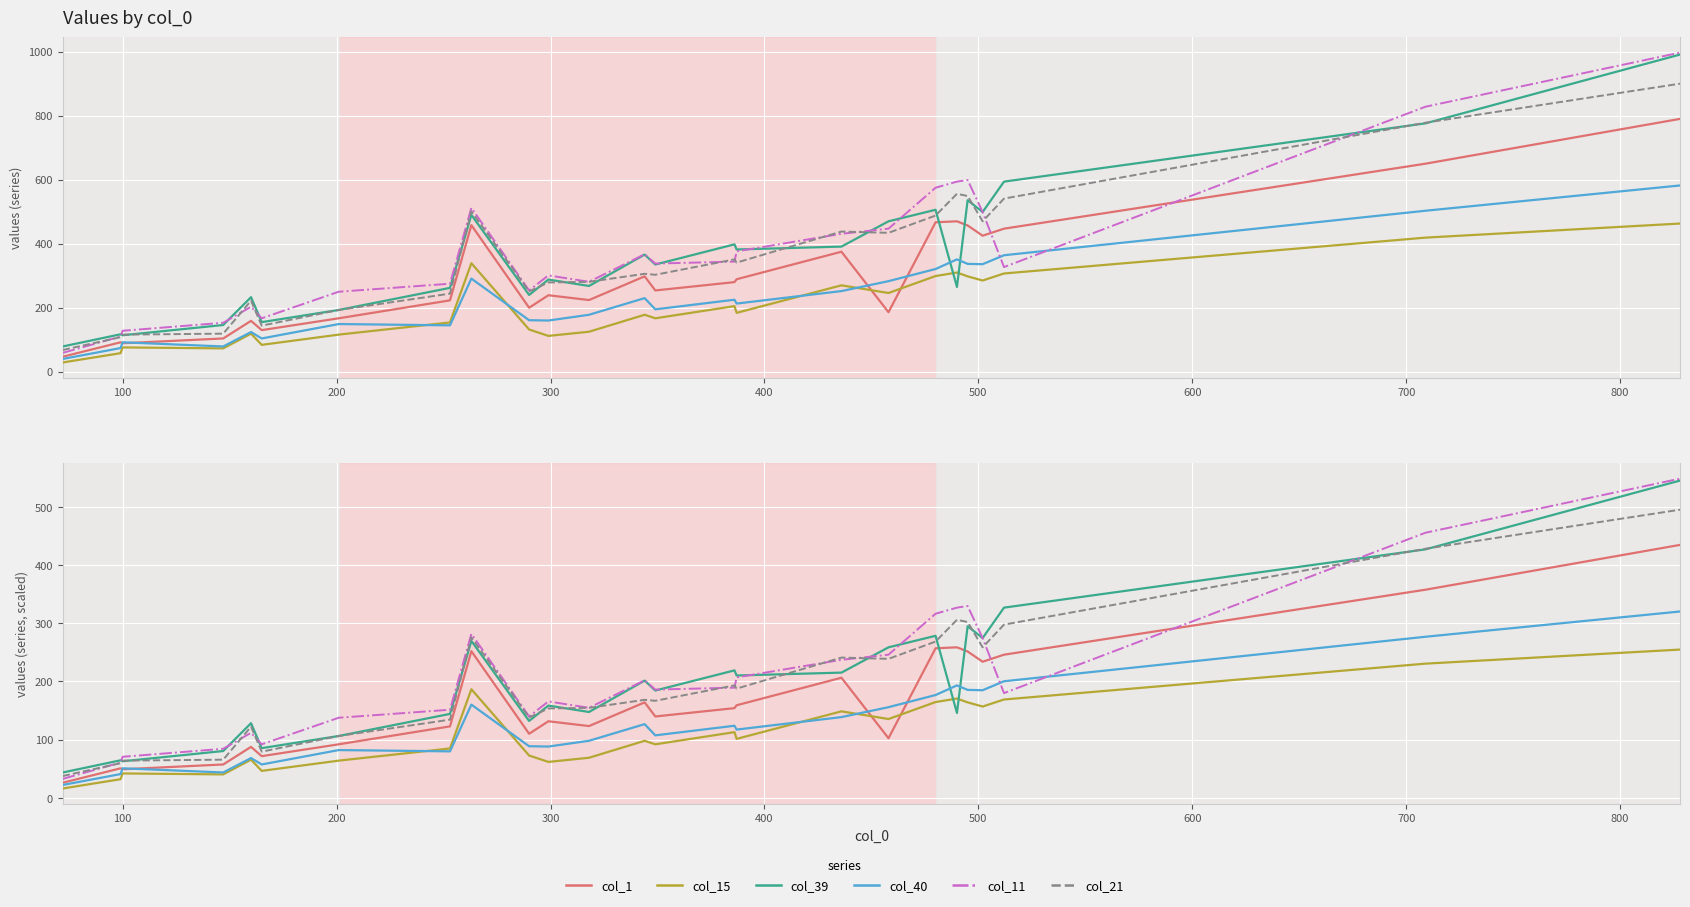

Reading left to right, what are all the values shown in this chart?

col_1: 25.9	50.6	49.0	57.2	87.5	71.5	91.9	122.7	251.9	110.0	131.5	123.2	163.9	139.7	154.0	159.0	206.3	102.3	256.9	258.5	251.4	233.8	245.9	357.5	434.5
col_15: 16.0	31.9	41.8	40.2	65.5	46.2	63.8	84.7	186.5	72.6	61.6	68.8	97.9	91.9	112.8	101.2	148.5	135.3	164.5	170.5	163.9	156.8	168.9	230.5	254.7
col_39: 43.5	64.4	62.7	80.3	128.2	85.2	106.2	144.1	269.5	132.0	158.4	147.4	201.3	184.3	218.9	210.1	215.1	258.5	278.3	145.8	294.8	274.5	326.7	426.8	545.1
col_40: 22.0	40.7	50.6	43.5	68.2	57.2	82.0	79.8	160.1	88.6	88.0	97.9	126.5	107.3	123.8	117.2	138.6	155.7	176.6	193.1	185.4	184.8	200.2	276.7	320.1
col_11: 32.5	60.5	70.4	84.2	111.7	91.9	137.5	151.2	281.6	139.7	165.6	154.6	201.9	185.9	189.2	206.8	237.1	245.9	316.2	326.7	329.5	274.5	179.9	455.4	548.4
col_21: 37.4	59.4	63.8	65.5	122.1	79.2	106.2	134.2	275.6	138.1	153.5	154.6	168.3	166.7	193.1	187.6	240.9	238.7	268.4	305.8	302.0	258.5	297.6	427.9	495.0